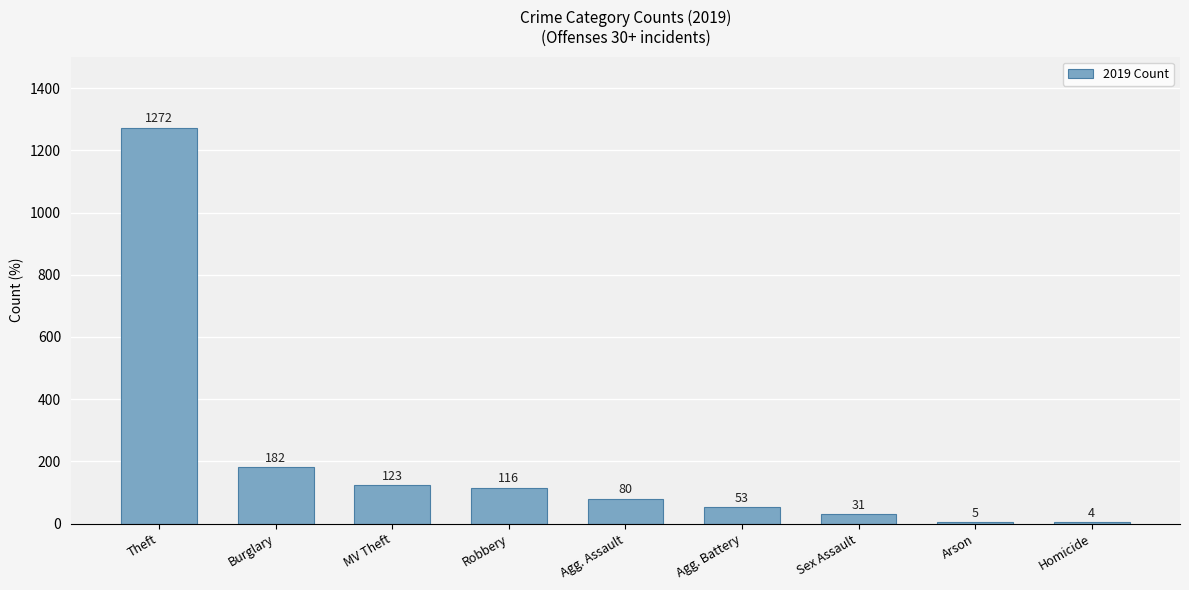

The chart shows a value of 123 at MV Theft. True or false?

True